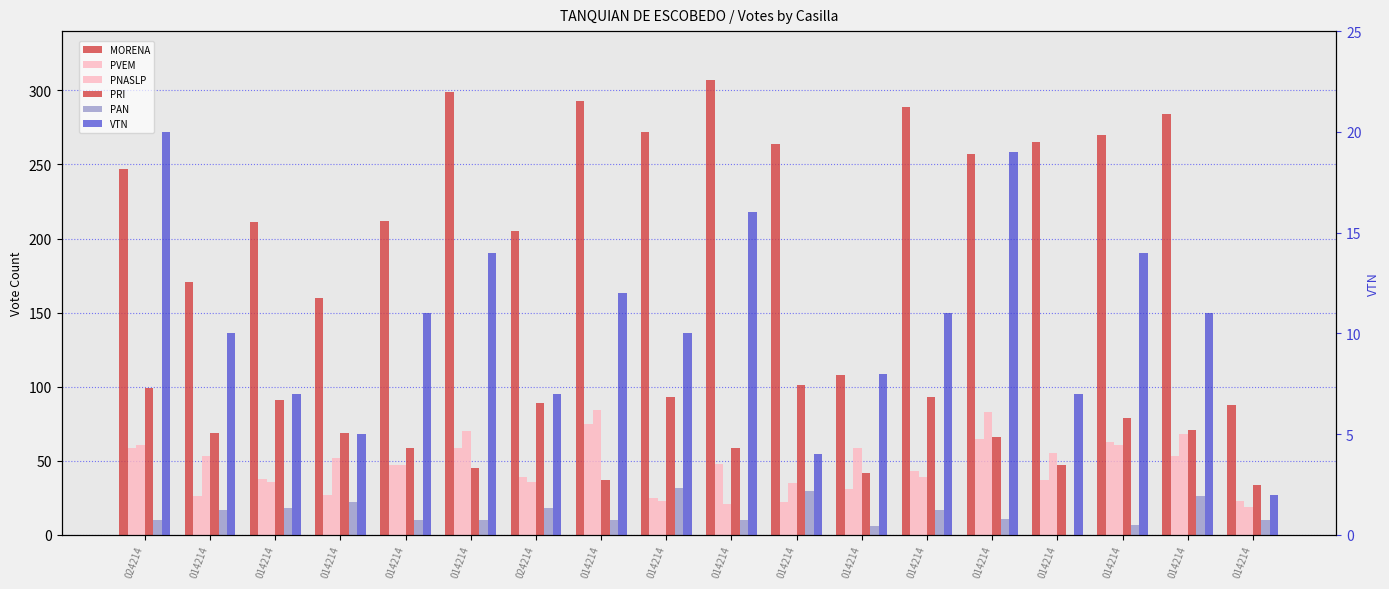

What is the difference between the highest and lowest values at 024214?

237